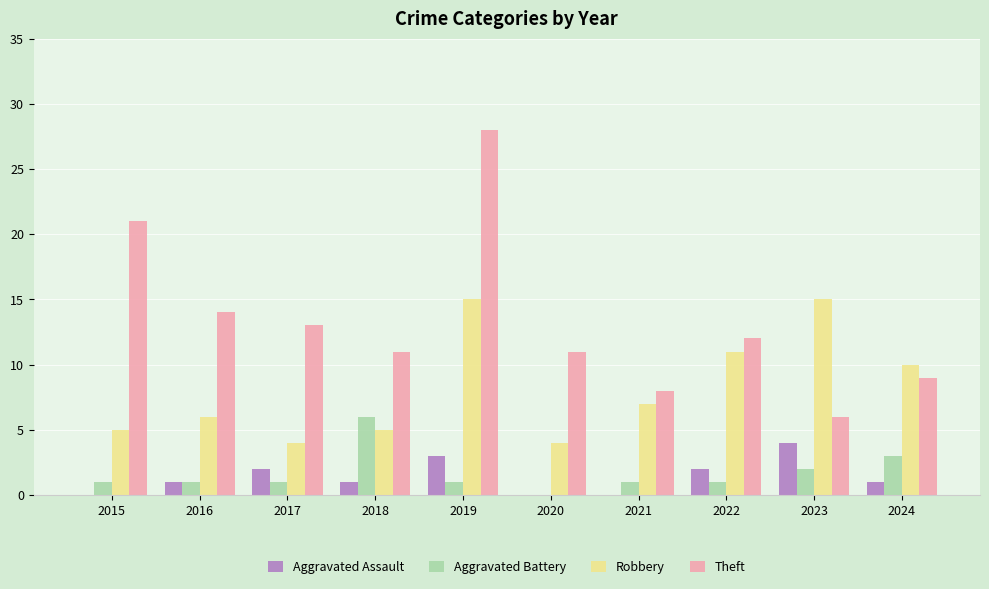

What is the sum of the Aggravated Battery values at 2023 and 2016?

3